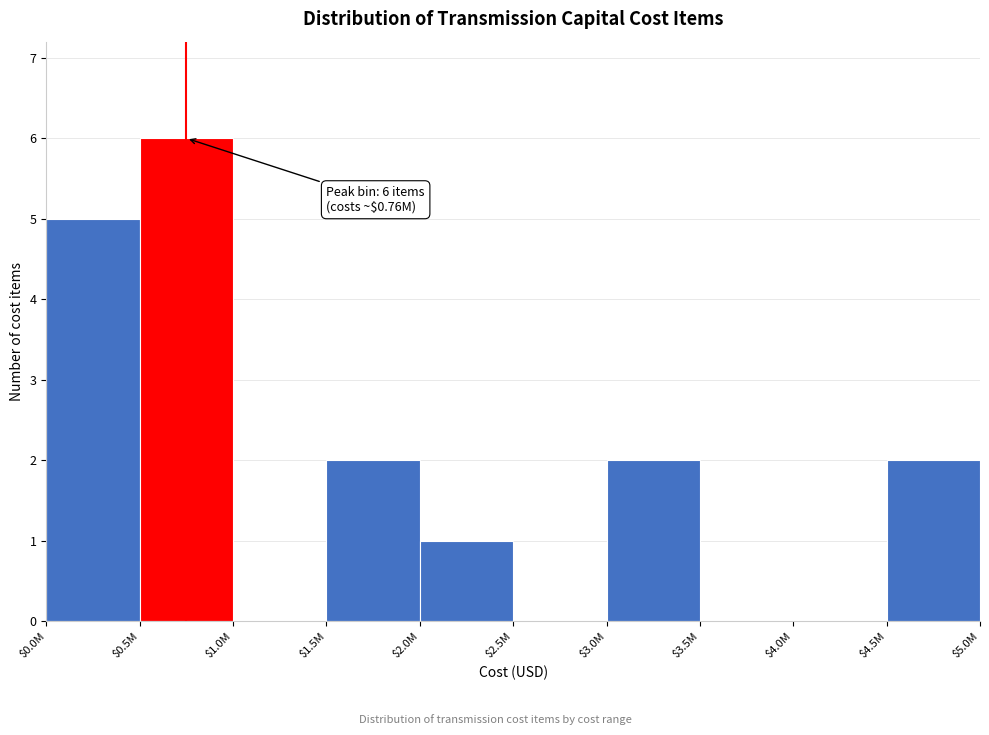

At which category does the chart reach its peak across all series?

$0.5M